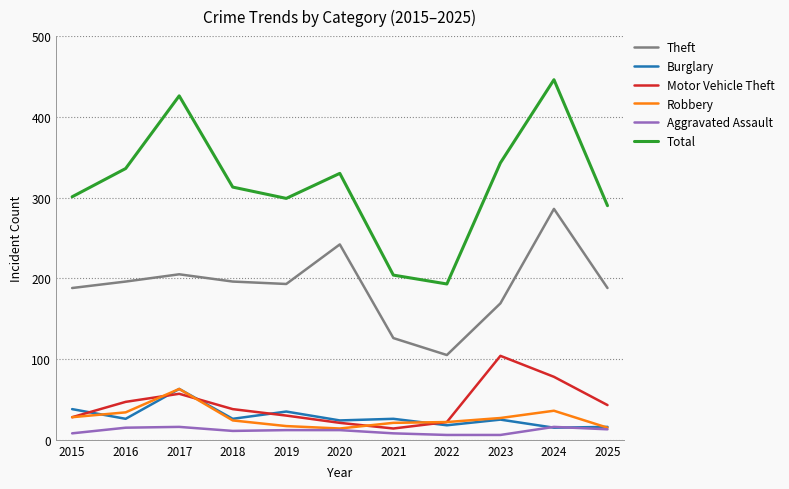

At how many categories does at least one series exceed 250?

9